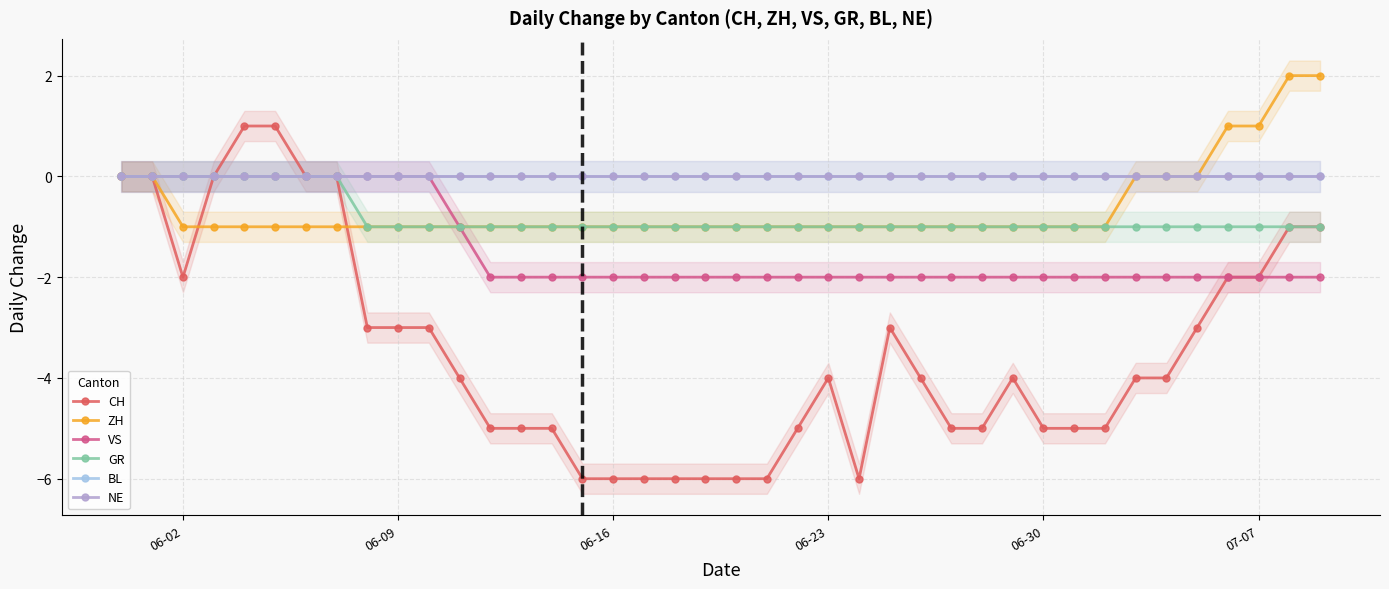

Reading right to left, extract all data points from this chart.

CH: -1	-1	-2	-2	-3	-4	-4	-5	-5	-5	-4	-5	-5	-4	-3	-6	-4	-5	-6	-6	-6	-6	-6	-6	-6	-5	-5	-5	-4	-3	-3	-3	0	0	1	1	0	-2	0	0
ZH: 2	2	1	1	0	0	0	-1	-1	-1	-1	-1	-1	-1	-1	-1	-1	-1	-1	-1	-1	-1	-1	-1	-1	-1	-1	-1	-1	-1	-1	-1	-1	-1	-1	-1	-1	-1	0	0
VS: -2	-2	-2	-2	-2	-2	-2	-2	-2	-2	-2	-2	-2	-2	-2	-2	-2	-2	-2	-2	-2	-2	-2	-2	-2	-2	-2	-2	-1	0	0	0	0	0	0	0	0	0	0	0
GR: -1	-1	-1	-1	-1	-1	-1	-1	-1	-1	-1	-1	-1	-1	-1	-1	-1	-1	-1	-1	-1	-1	-1	-1	-1	-1	-1	-1	-1	-1	-1	-1	0	0	0	0	0	0	0	0
BL: 0	0	0	0	0	0	0	0	0	0	0	0	0	0	0	0	0	0	0	0	0	0	0	0	0	0	0	0	0	0	0	0	0	0	0	0	0	0	0	0
NE: 0	0	0	0	0	0	0	0	0	0	0	0	0	0	0	0	0	0	0	0	0	0	0	0	0	0	0	0	0	0	0	0	0	0	0	0	0	0	0	0